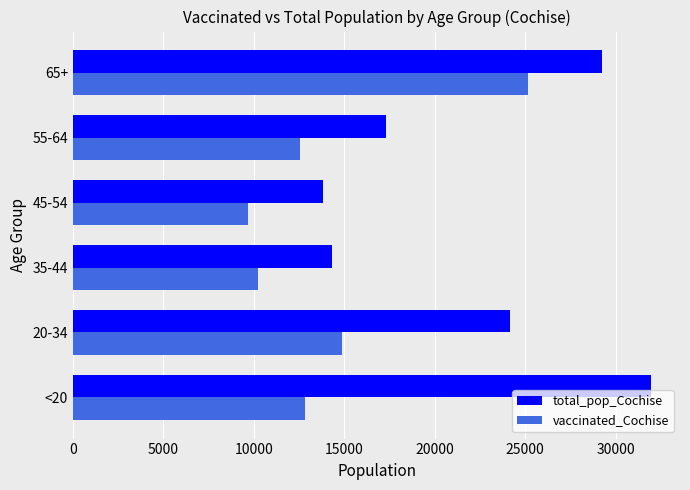

What is the minimum value shown in the chart?

9676